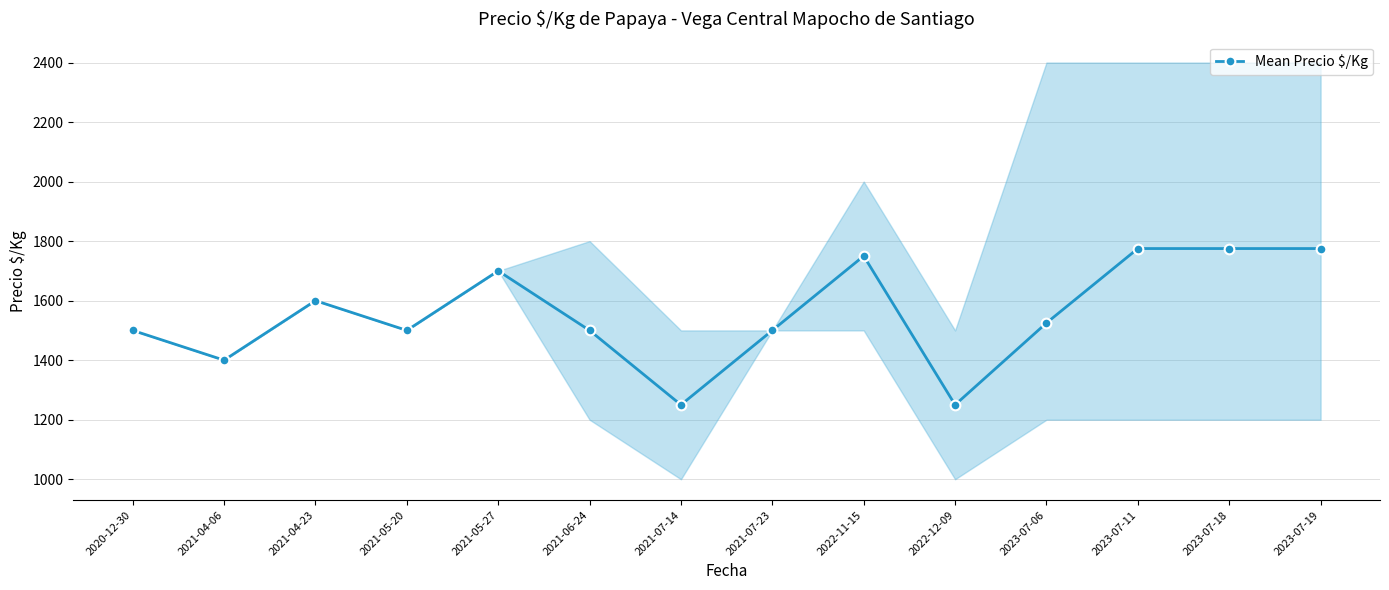

Where is the first local maximum?

2021-04-23